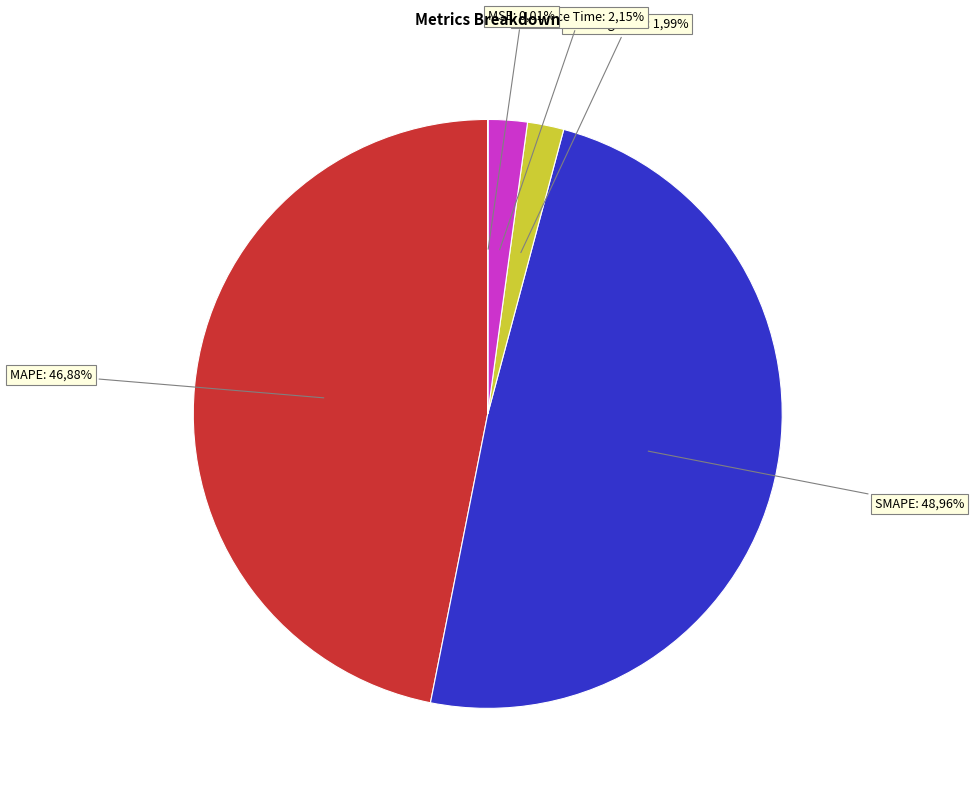

The MSE slice represents 1% of the pie. True or false?

False